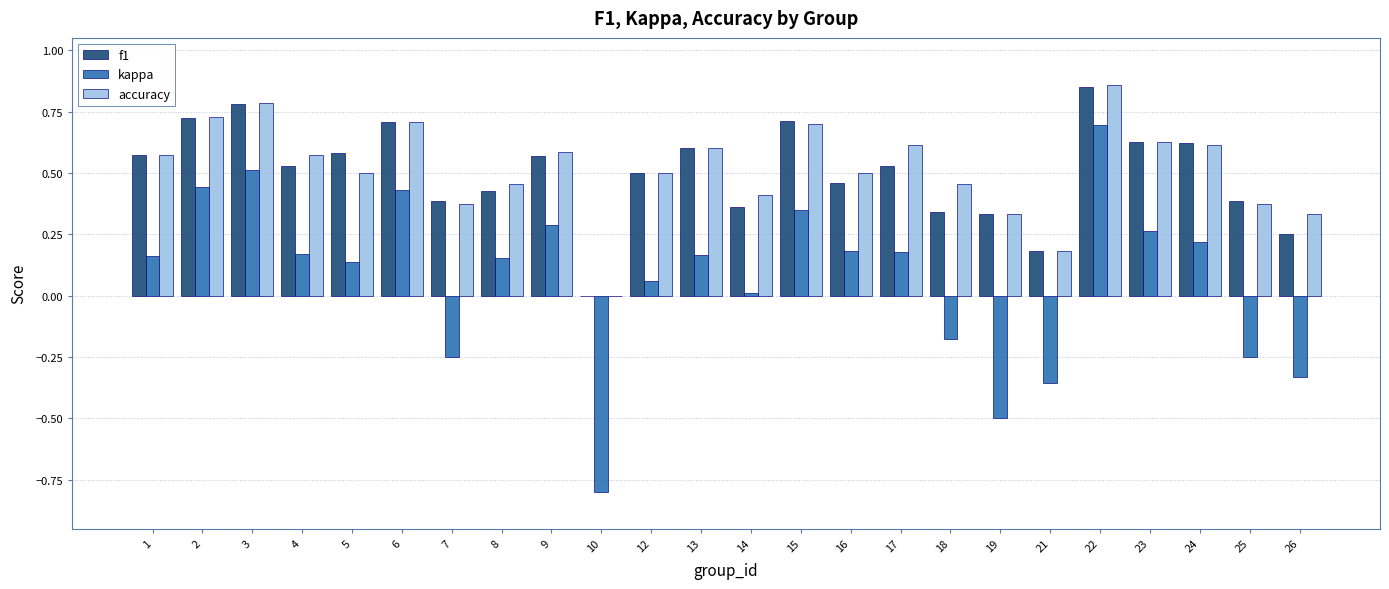

What is the sum of the accuracy values at 17 and 16?

1.1